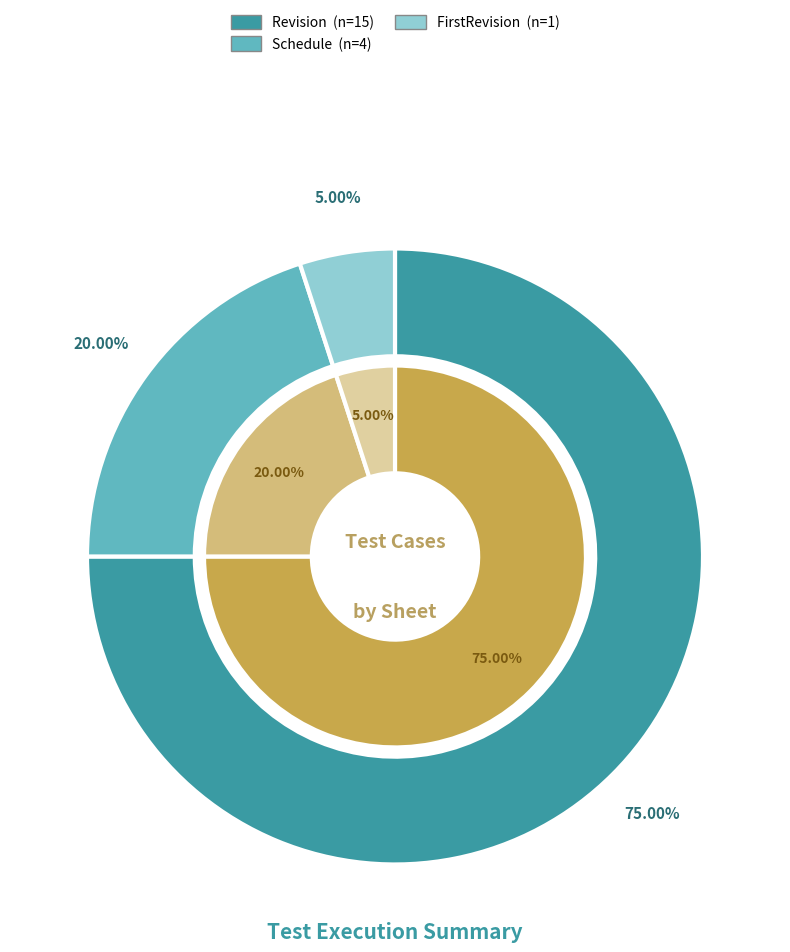

Is there a majority slice in this chart?

Yes